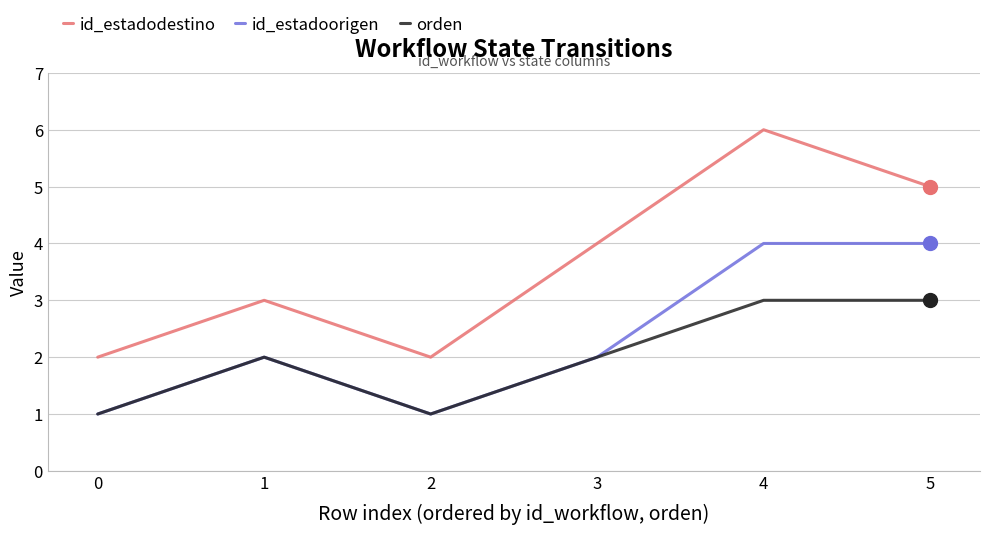

What is the difference between the maximum and minimum values in the id_estadoorigen series?

3